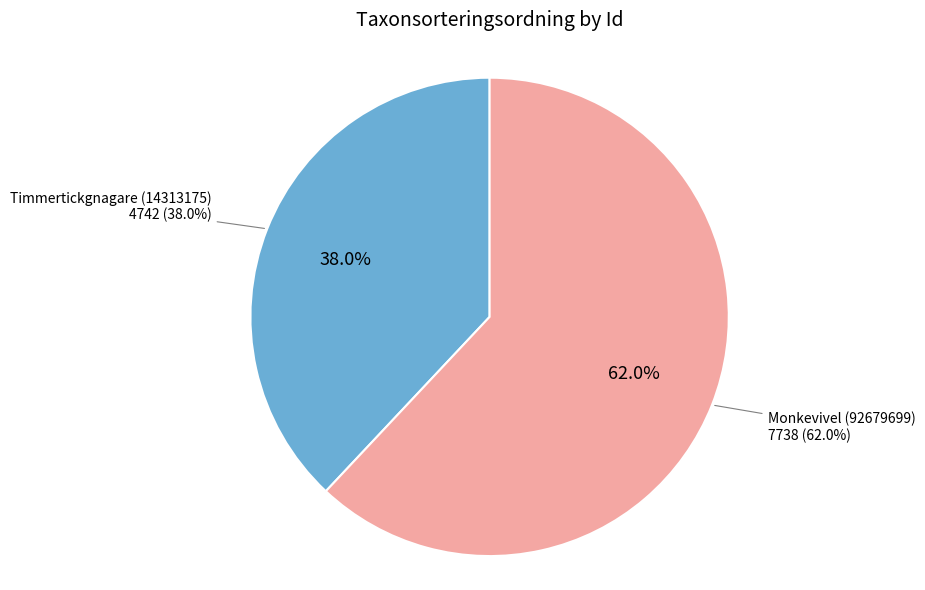

What percentage is the 92679699 slice, to the nearest percent?

62%